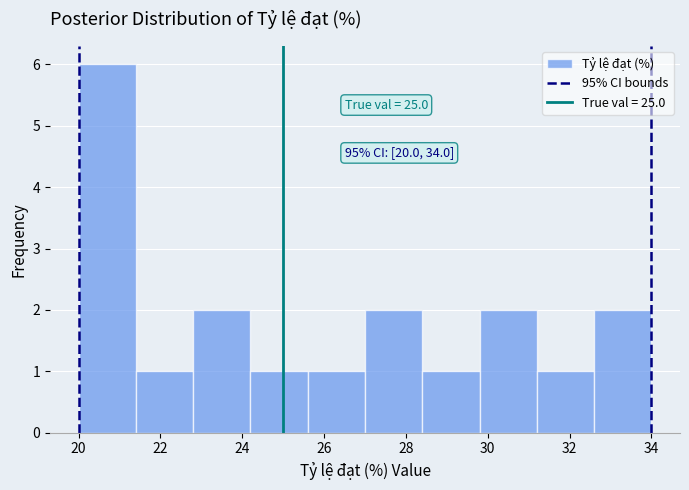

Over which range of the x-axis is the bar tallest?

20.0 to 21.4